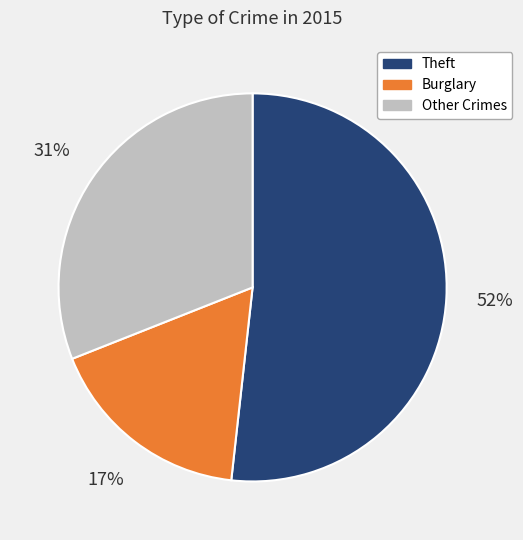

Do Other Crimes and Theft together represent more than half of the pie?

Yes